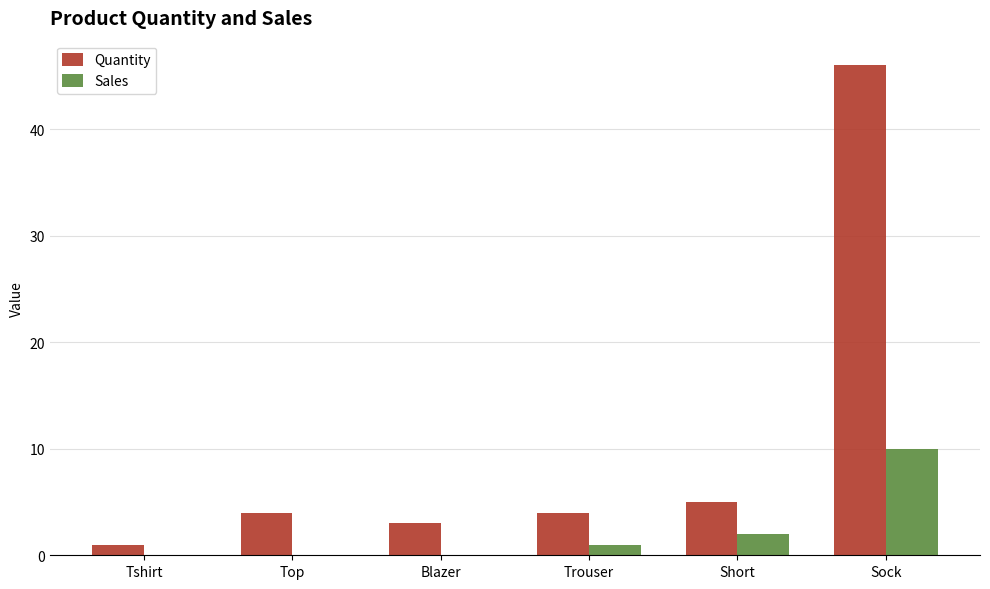

What is the sum of the Sales values at Trouser and Short?

3